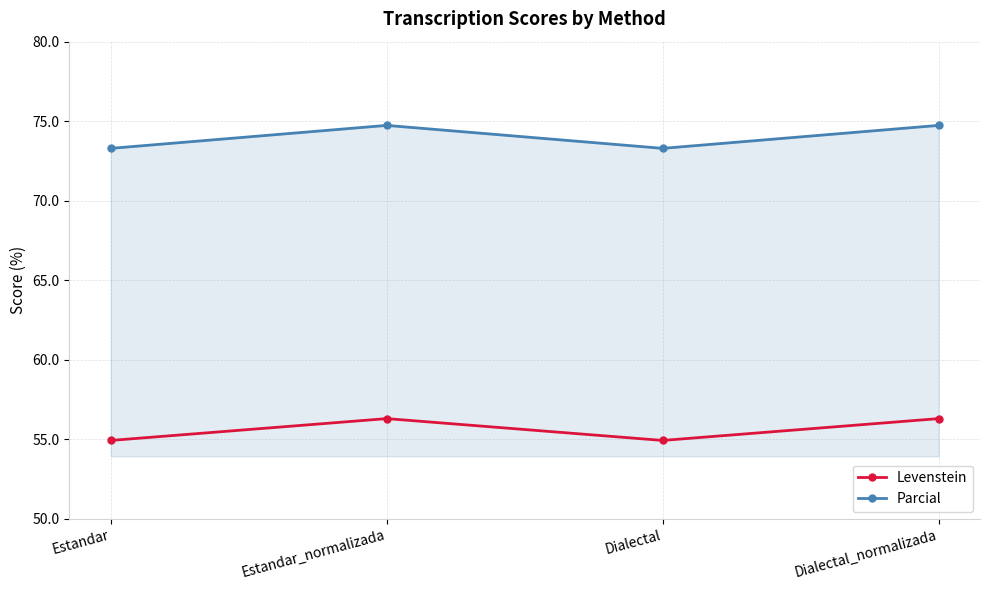

What is the total value across all series at Dialectal?

128.2